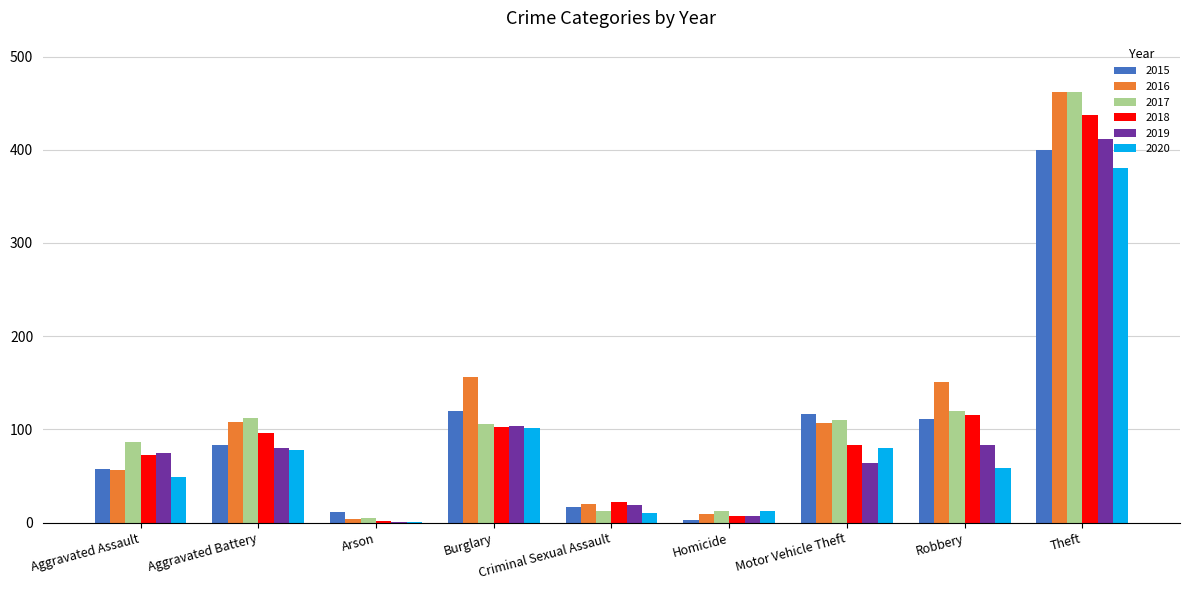

What is the sum of the 2015 values at Aggravated Assault and Robbery?

168